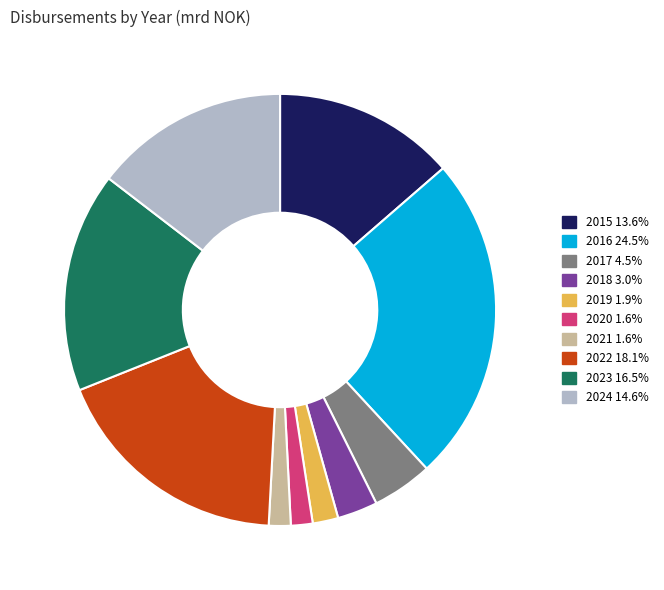

Which category has the biggest portion of the pie?

2016